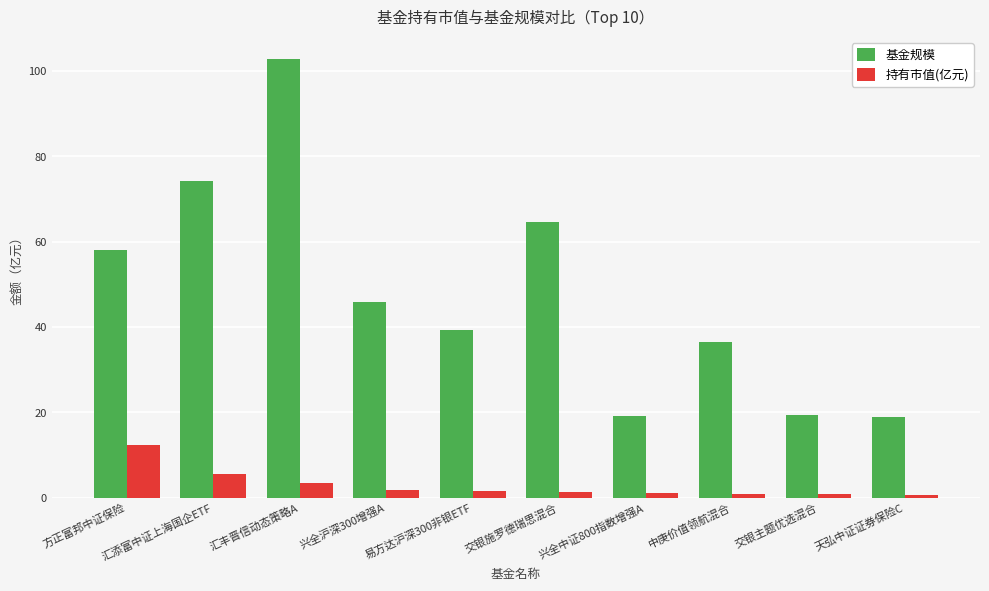

The 持有市值(亿元) series shows 3.5 at 汇丰晋信动态策略A. True or false?

True